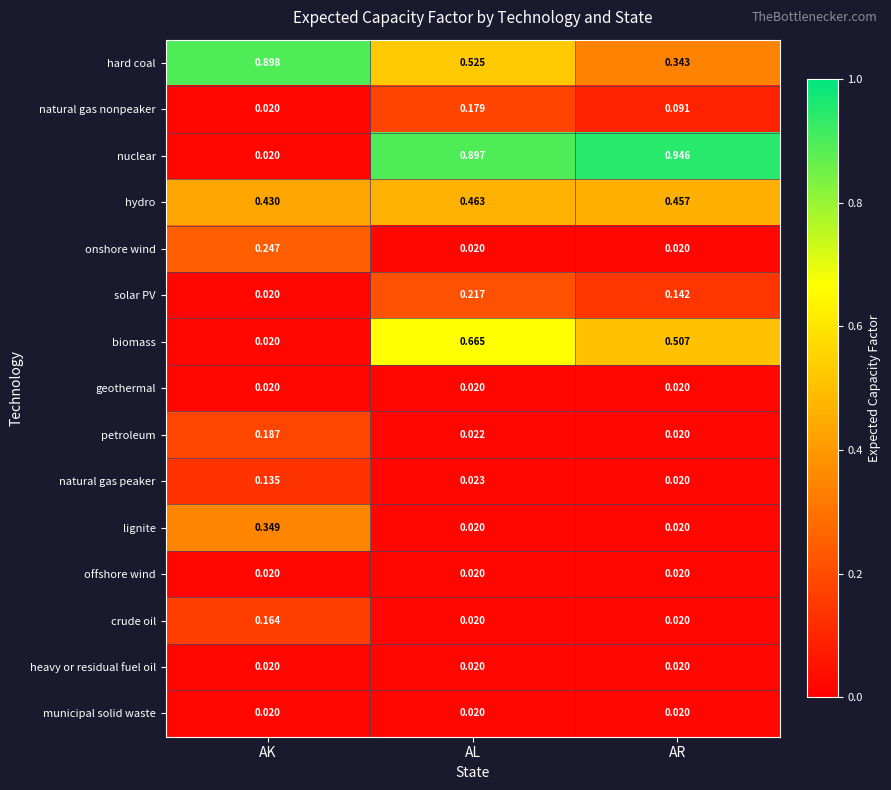

At which category is the sum across all series the highest?

AL